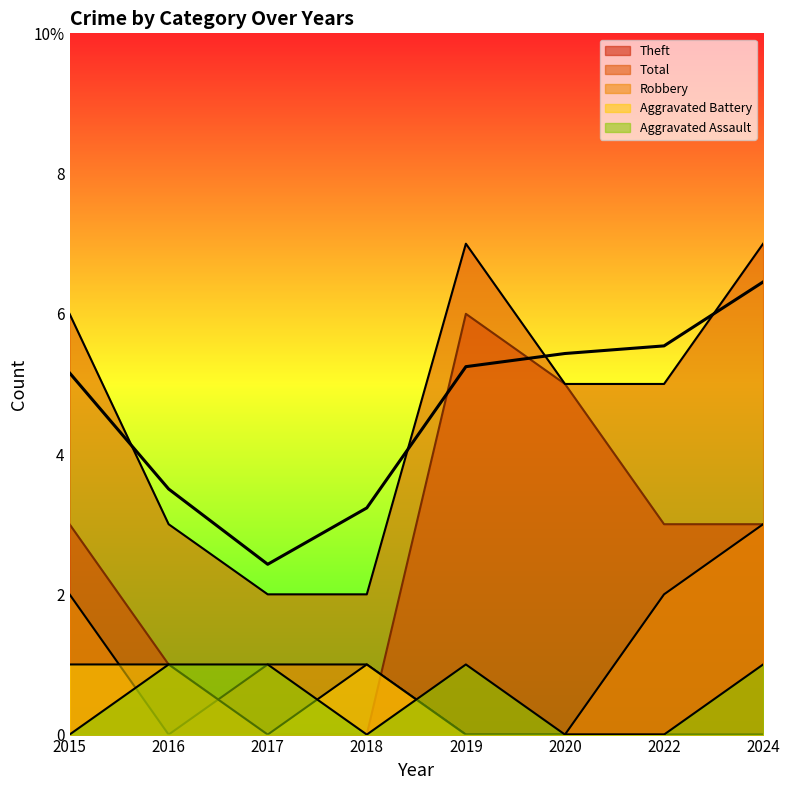

Is the value of Robbery at 2015 greater than the value of Theft at 2024?

No